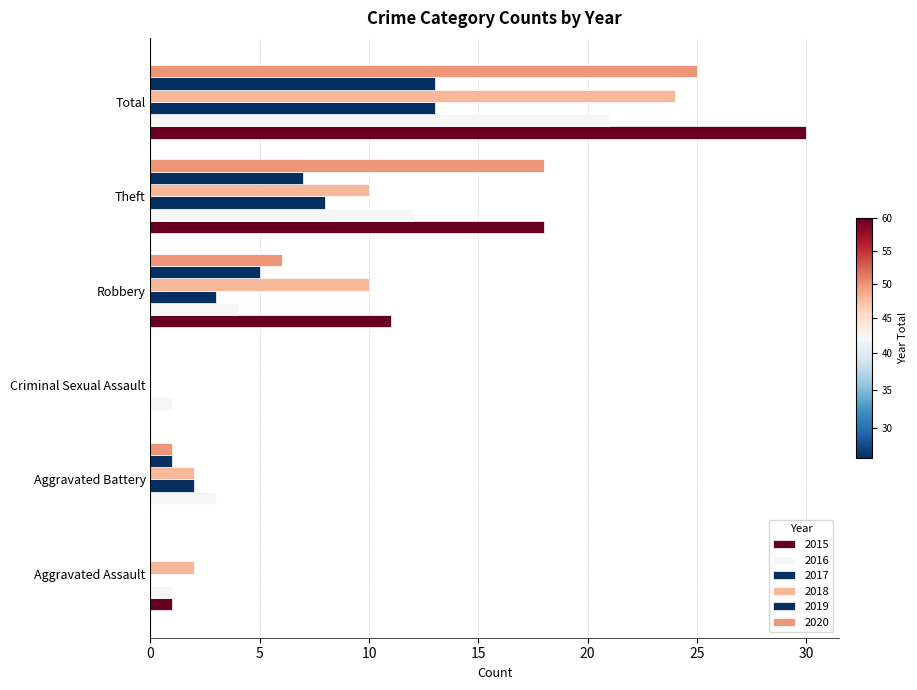

Which series has the largest total across all categories?

2015